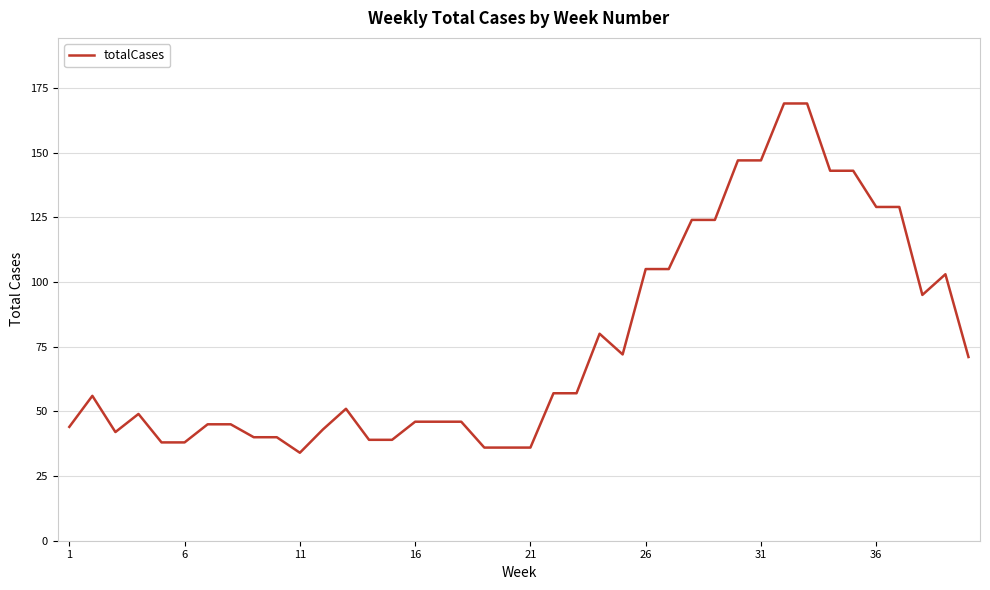

What is the smallest value displayed?

34